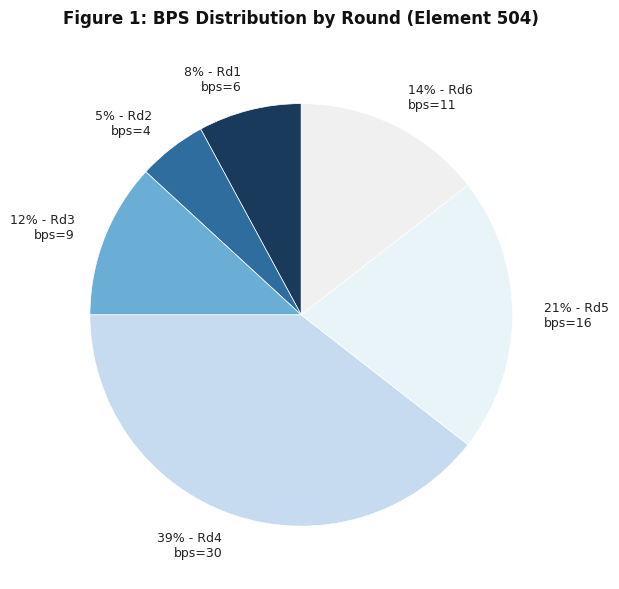

Count the number of slices in the pie.

6